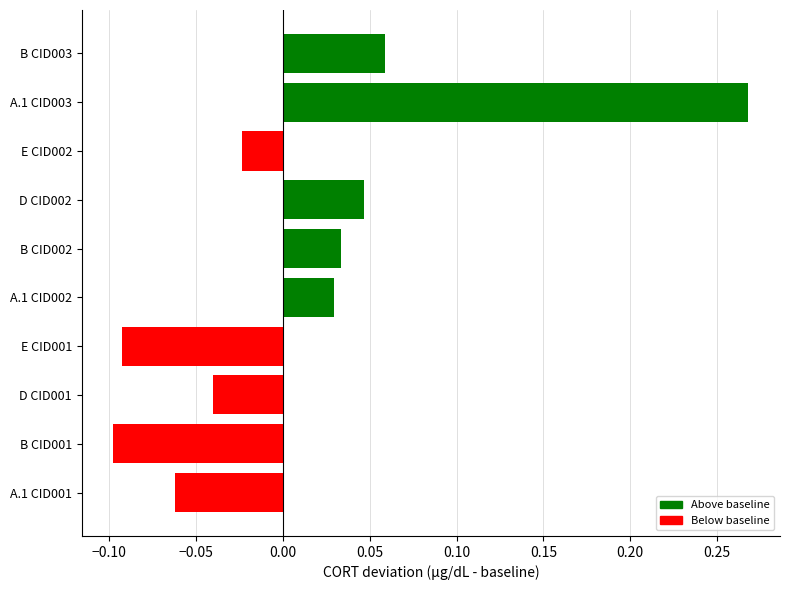

Which has a higher value, B CID003 or D CID002?

B CID003